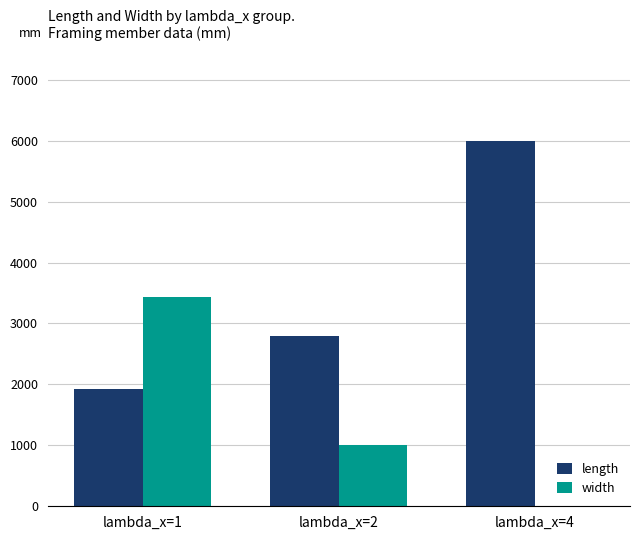

Which category has the highest value in the width series?

lambda_x=1